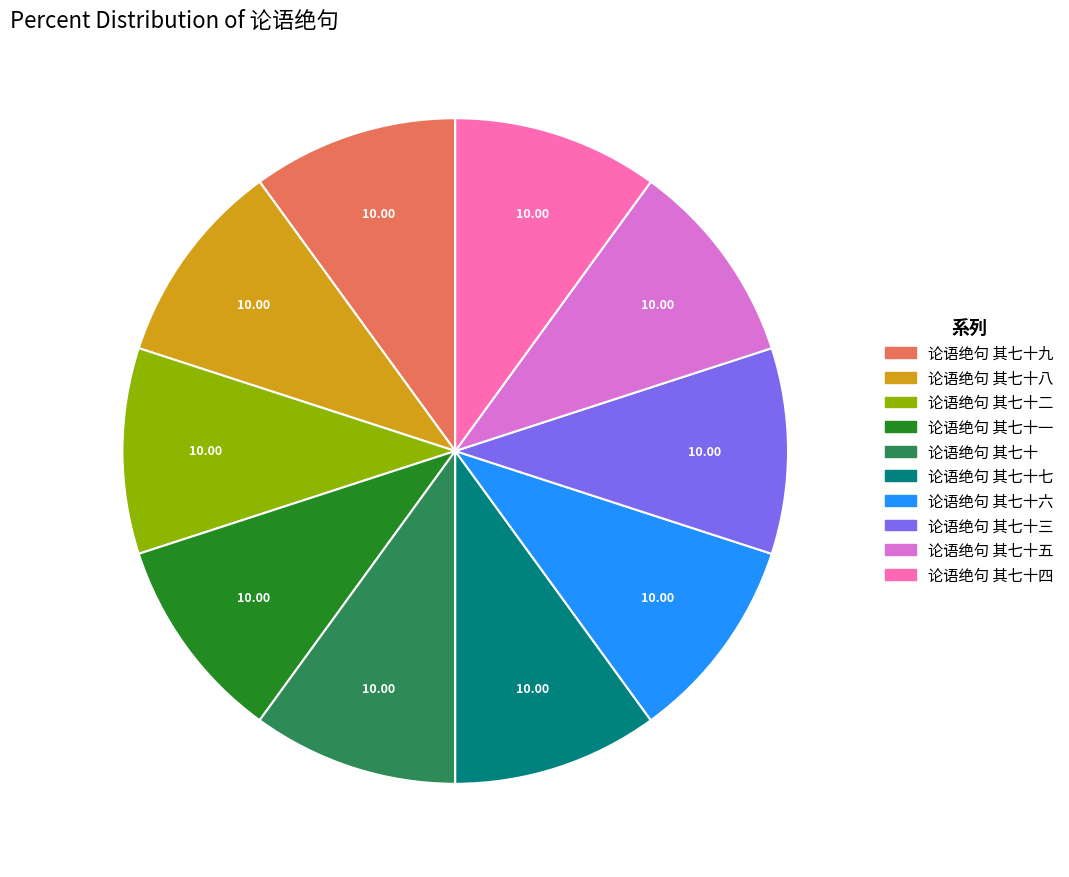

Count the number of slices in the pie.

10